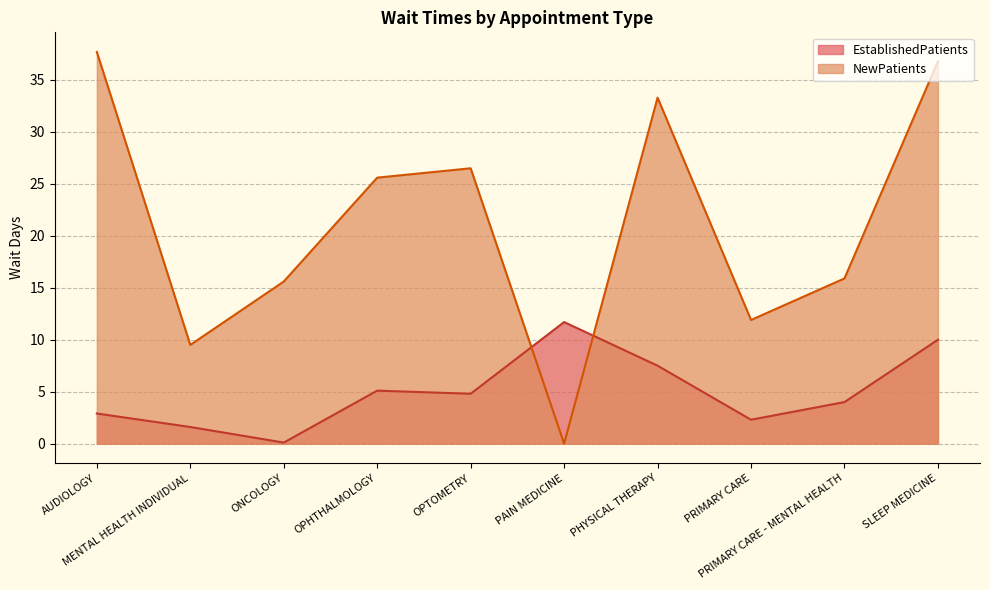

List the series in order of their overall mean, lowest first.

EstablishedPatients, NewPatients